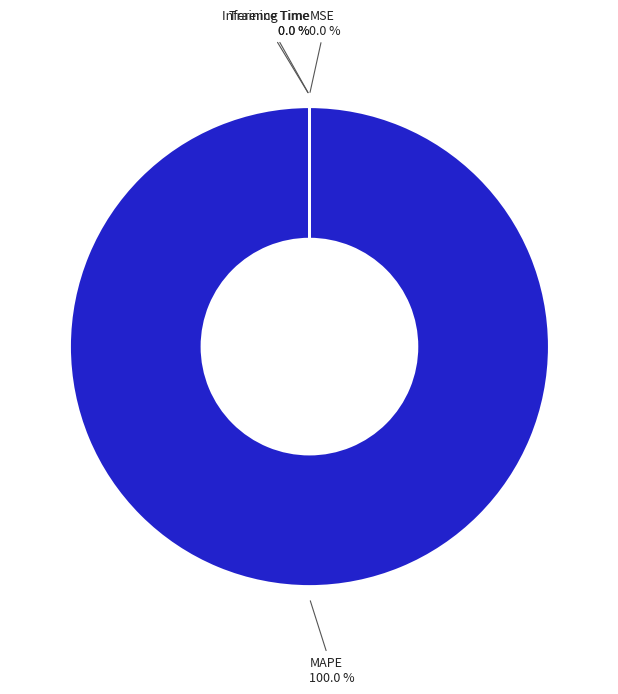

Between MAPE and Inference Time, which is larger?

MAPE